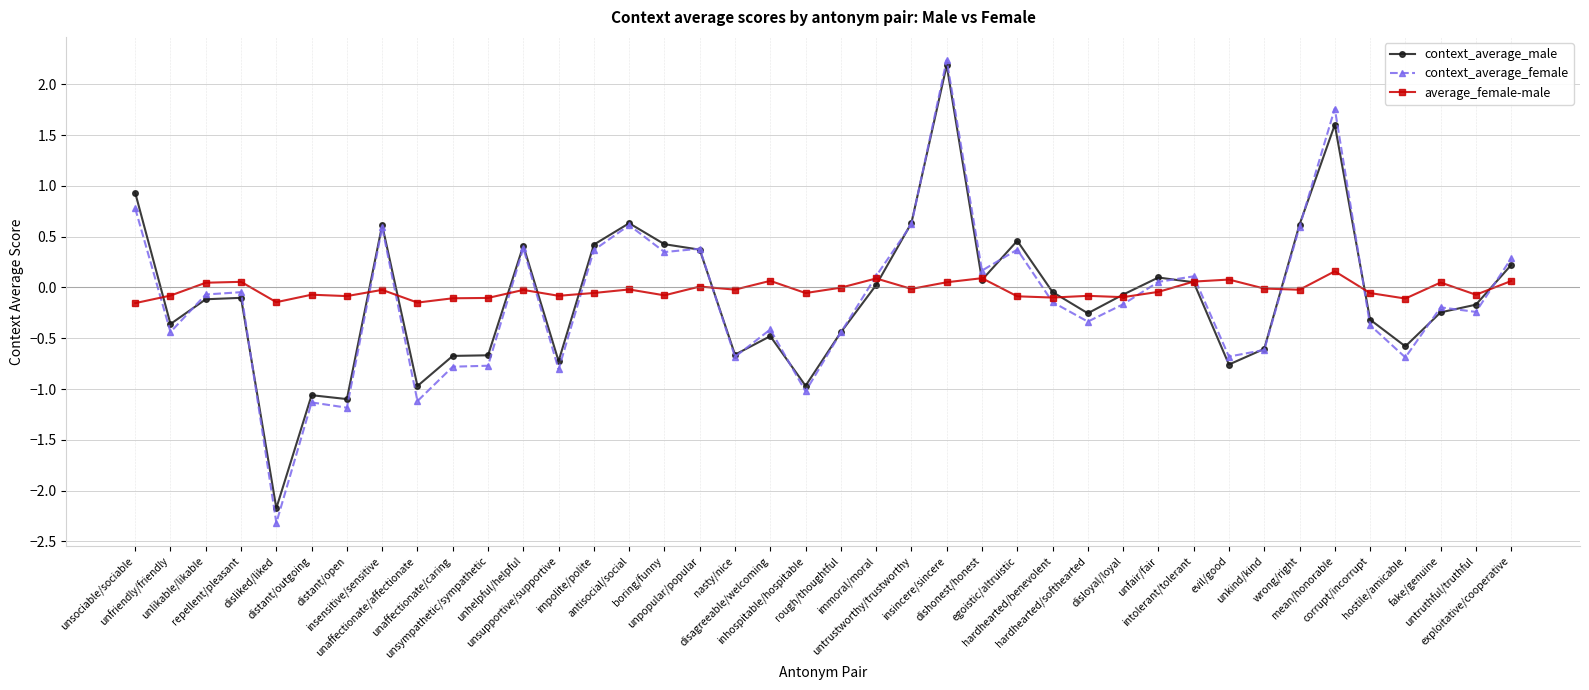

Which series has the widest spread of values?

context_average_female